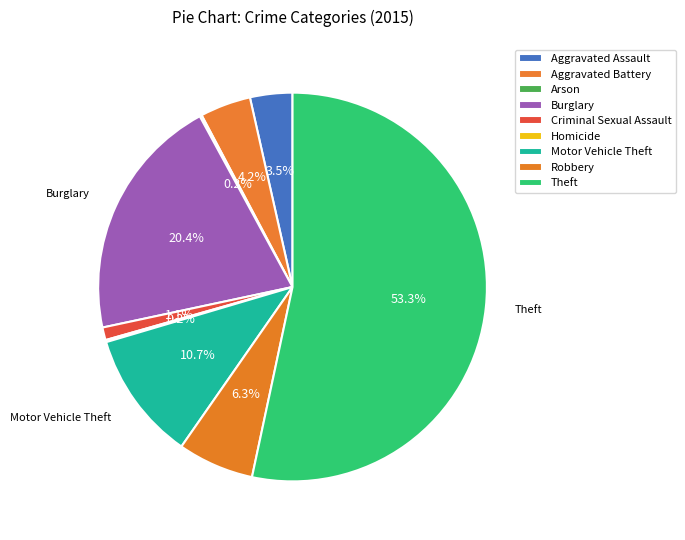

To the nearest percent, what is the difference between the largest and smallest slice percentages?

53%